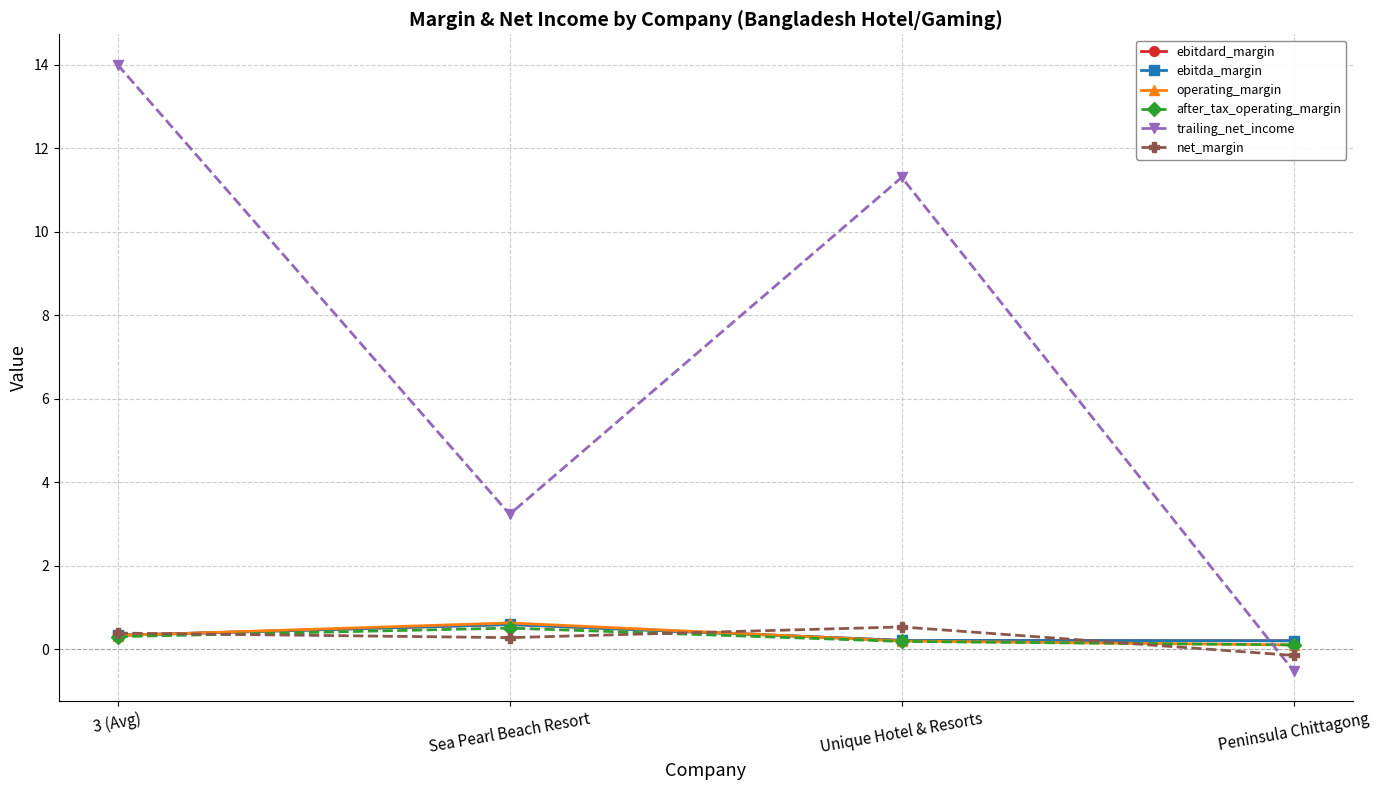

Reading left to right, extract all data points from this chart.

ebitdard_margin: 3 (Avg)=0.3	Sea Pearl Beach Resort=0.6	Unique Hotel & Resorts=0.2	Peninsula Chittagong=0.2
ebitda_margin: 3 (Avg)=0.3	Sea Pearl Beach Resort=0.6	Unique Hotel & Resorts=0.2	Peninsula Chittagong=0.2
operating_margin: 3 (Avg)=0.3	Sea Pearl Beach Resort=0.6	Unique Hotel & Resorts=0.2	Peninsula Chittagong=0.1
after_tax_operating_margin: 3 (Avg)=0.3	Sea Pearl Beach Resort=0.5	Unique Hotel & Resorts=0.2	Peninsula Chittagong=0.1
trailing_net_income: 3 (Avg)=14.0	Sea Pearl Beach Resort=3.2	Unique Hotel & Resorts=11.3	Peninsula Chittagong=-0.5
net_margin: 3 (Avg)=0.4	Sea Pearl Beach Resort=0.3	Unique Hotel & Resorts=0.5	Peninsula Chittagong=-0.2